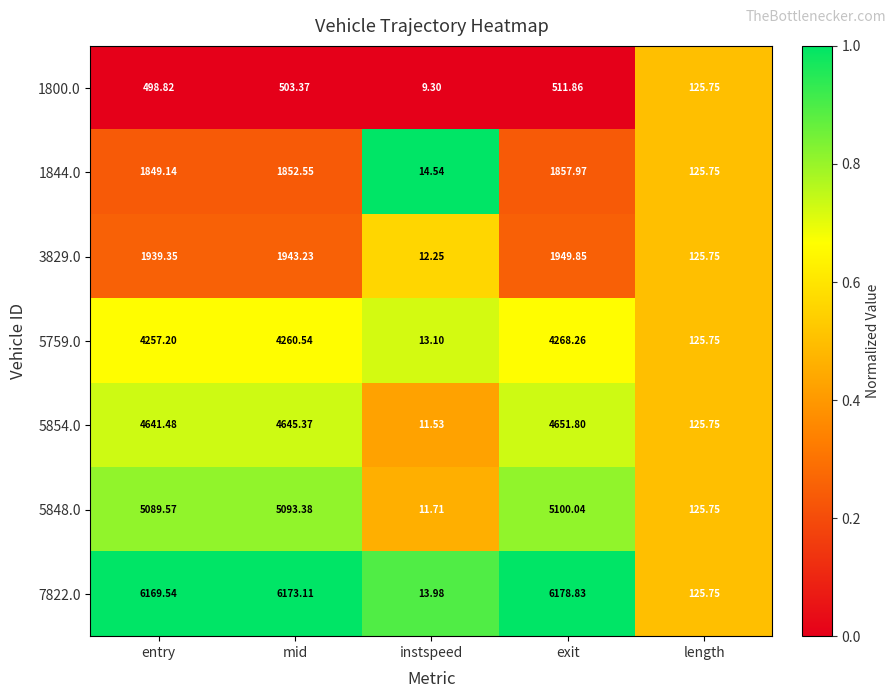

Rank the categories by 7822.0 value from highest to lowest.

exit, mid, entry, length, instspeed